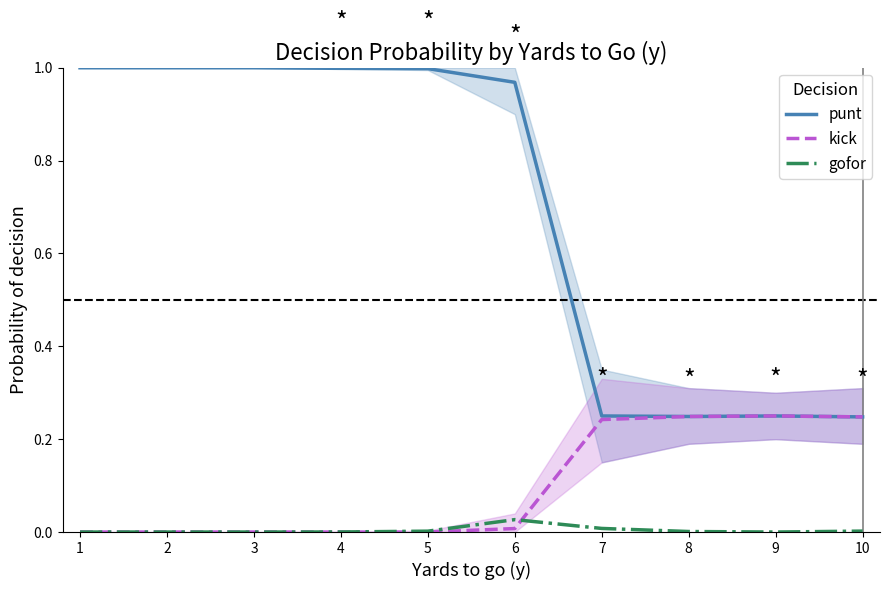

Which category has the lowest value in the kick series?

1